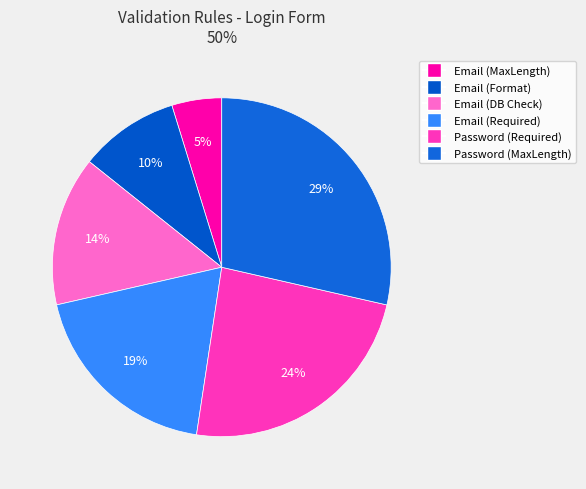

True or false: Password (MaxLength) accounts for 15% of the total.

False